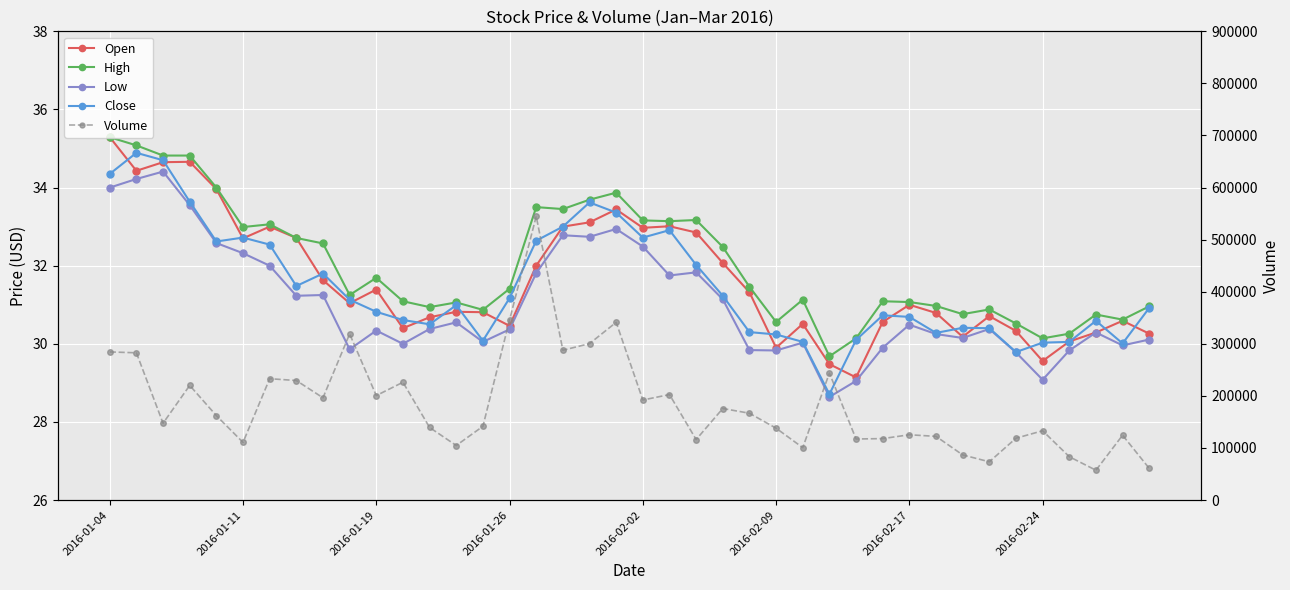

In Close, how many points are higher than both neighbors (excluding endpoints)?

9